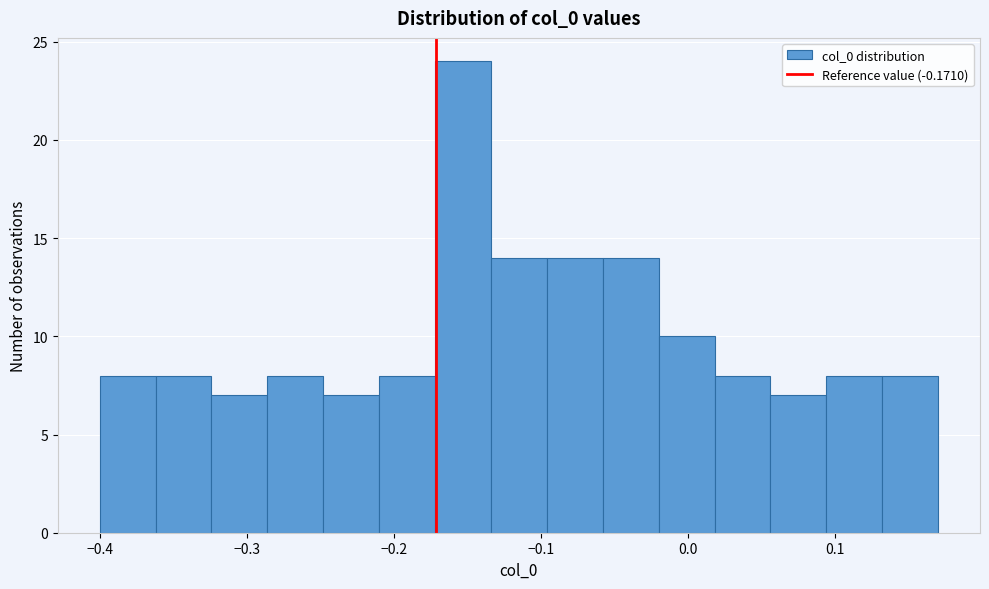

Around what value on the x-axis is the tallest bar? Give the approximate position of its centre, as read against the axis.

-0.15